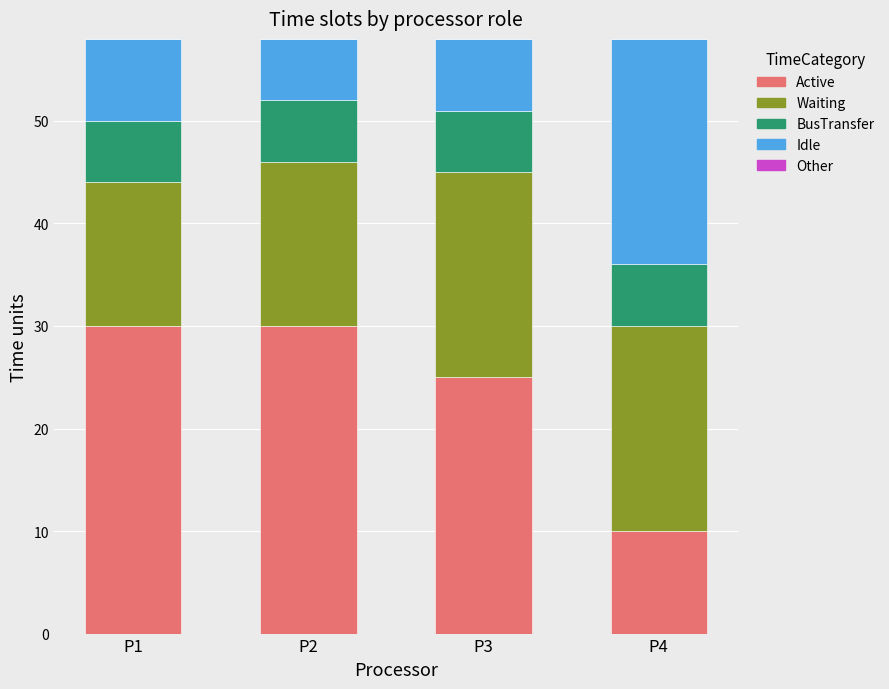

What is the average value of the Active series?

24